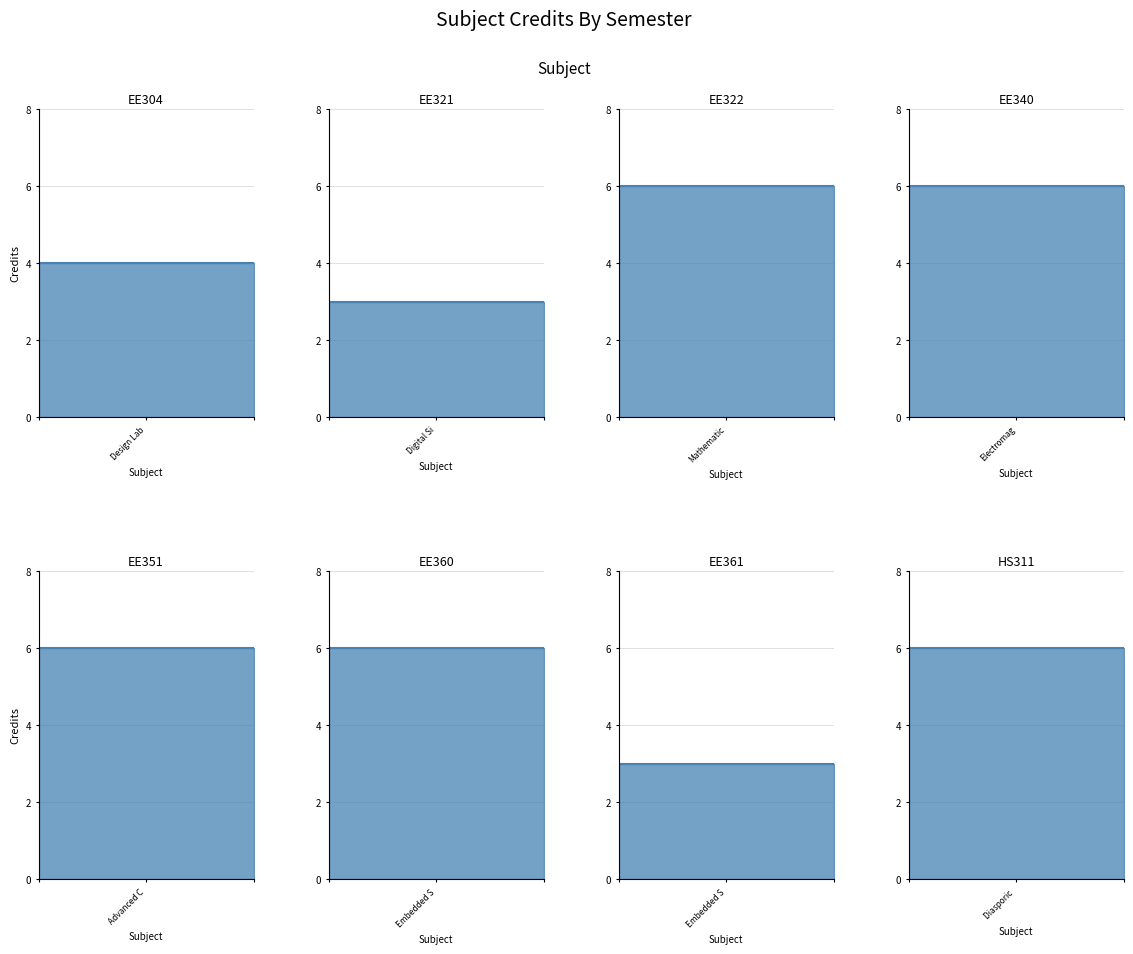

What is the maximum value shown in the chart?

6